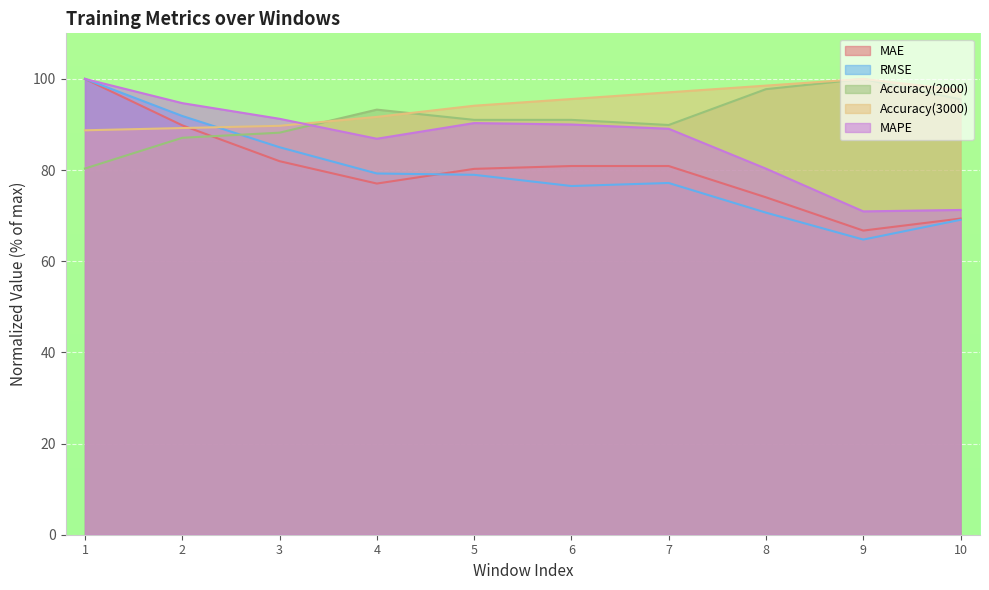

Where does the MAPE series first go above 89?

1